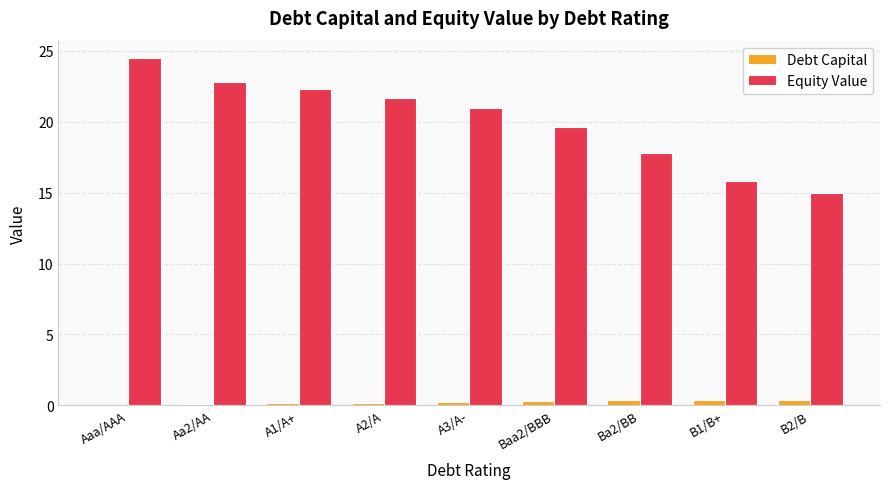

Which series has the largest total across all categories?

Equity Value